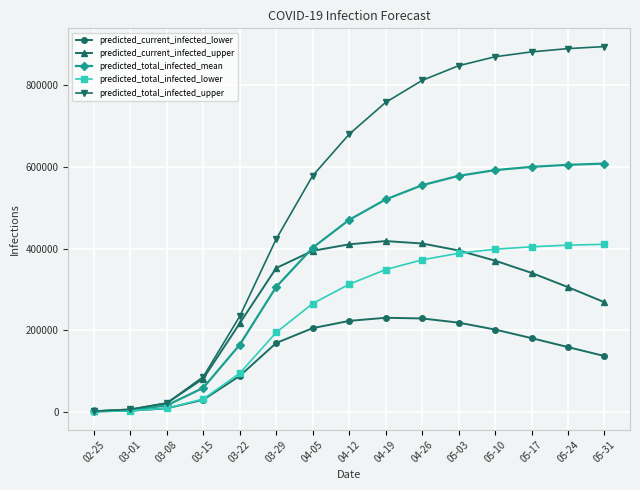

What is the label of the 14th point from the right?

03-01